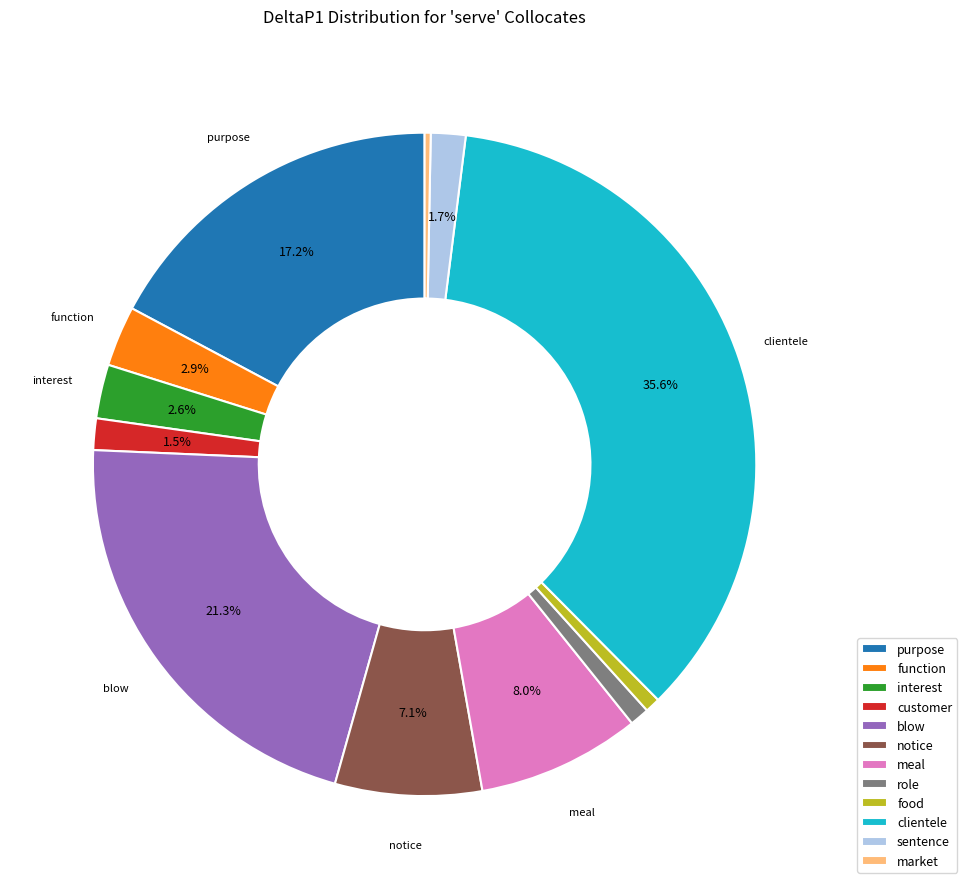

Does purpose represent more than half of the total?

No